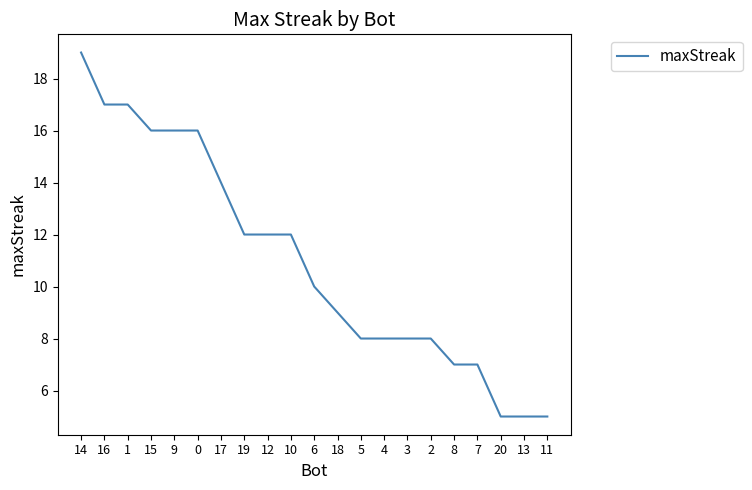

True or false: the data shows 18 at 6.

False